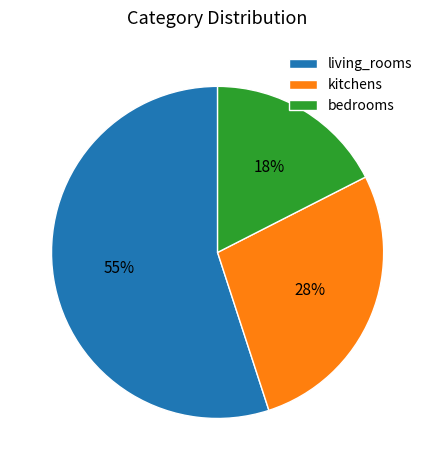

Is the sum of living_rooms and bedrooms greater than half?

Yes